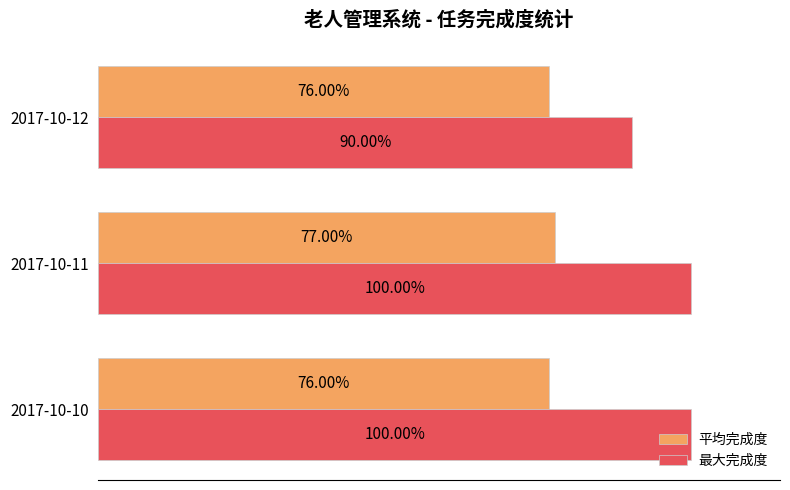

Which series has the largest range (max minus min)?

最大完成度